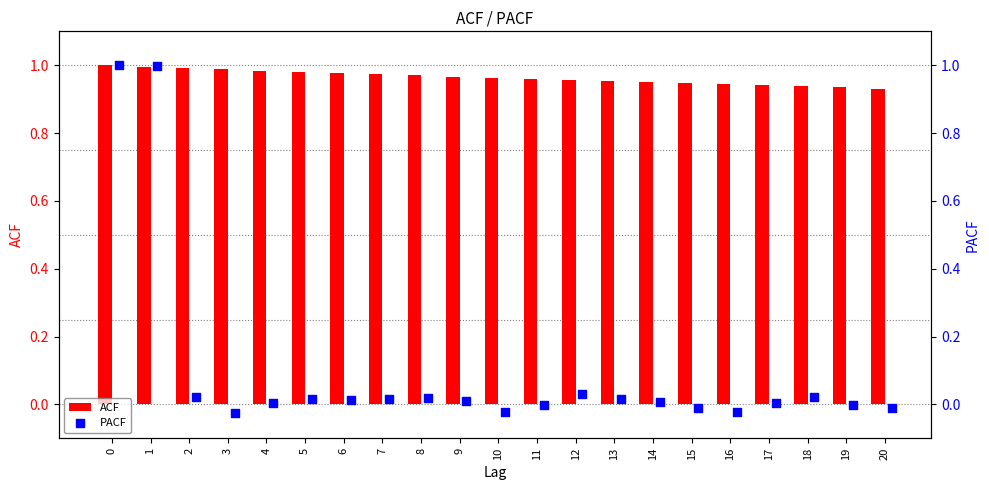

Which series has the largest total across all categories?

ACF